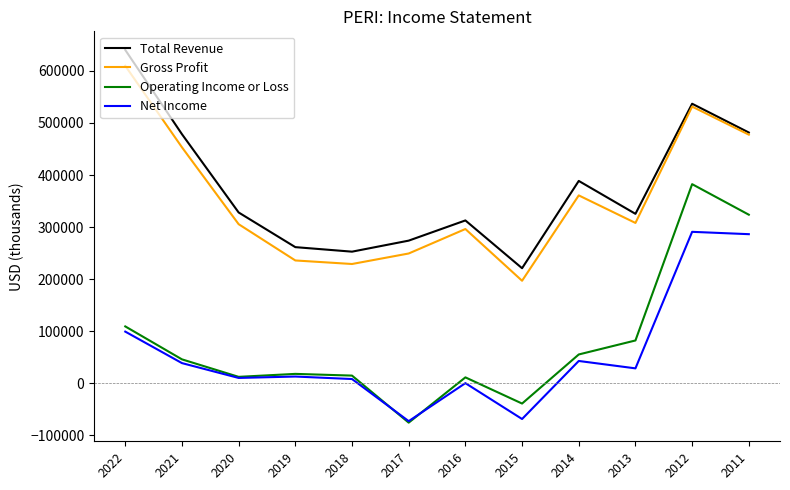

How many lines are shown in the chart?

4